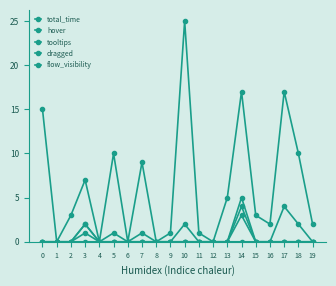

Does the chart have visible grid lines?

No